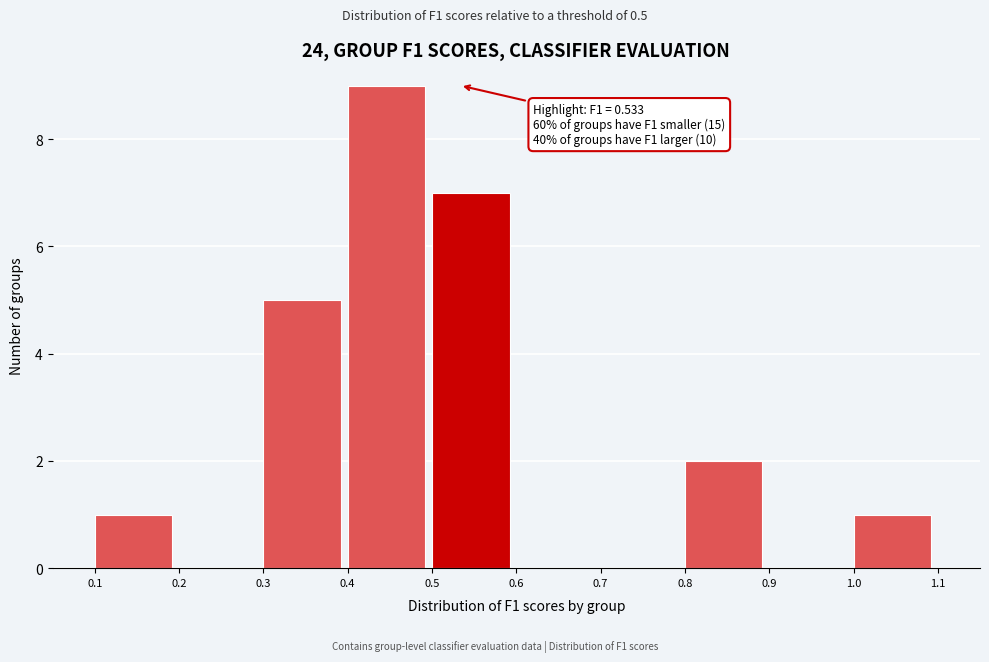

Which range on the x-axis has the tallest bar?

0.4 to 0.5